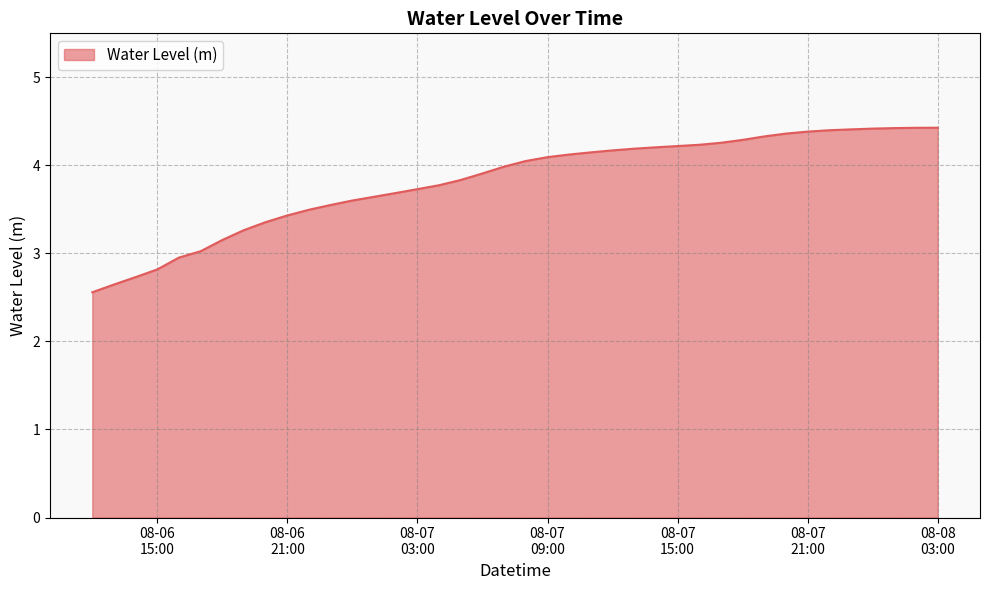

What is the difference between the maximum and minimum values?

1.9